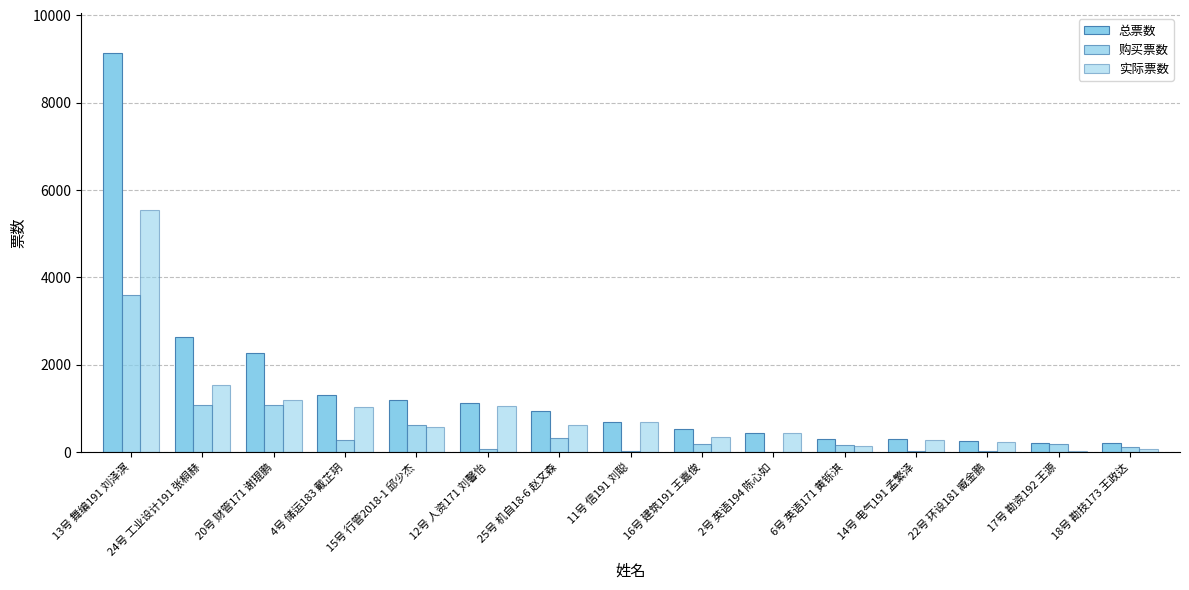

How many distinct data groups are displayed?

3